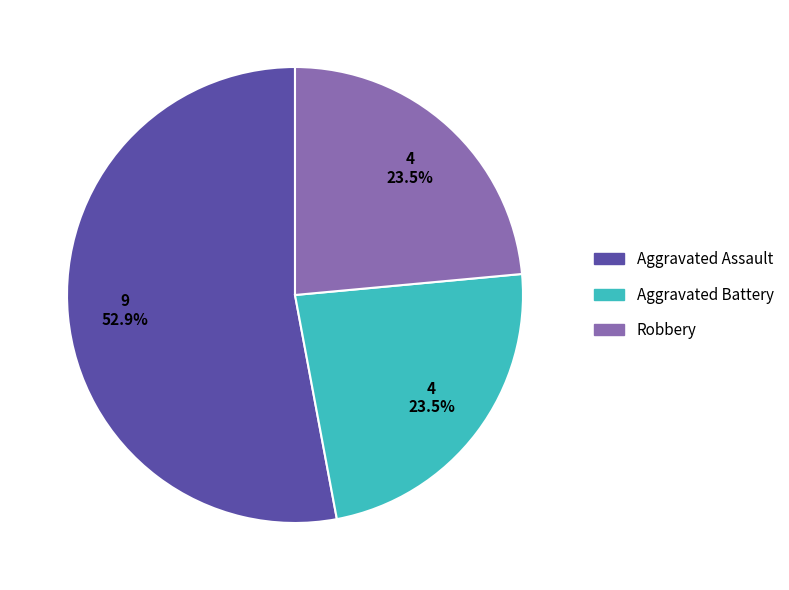

Is there any slice that represents more than half of the pie?

Yes